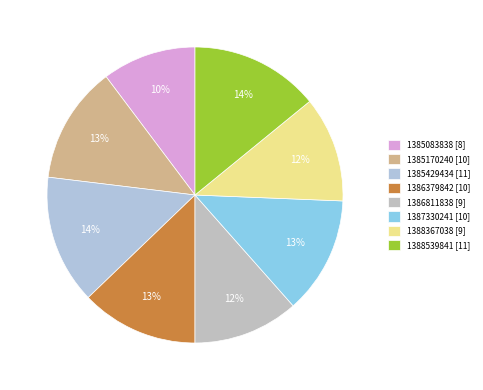

Count the number of slices in the pie.

8